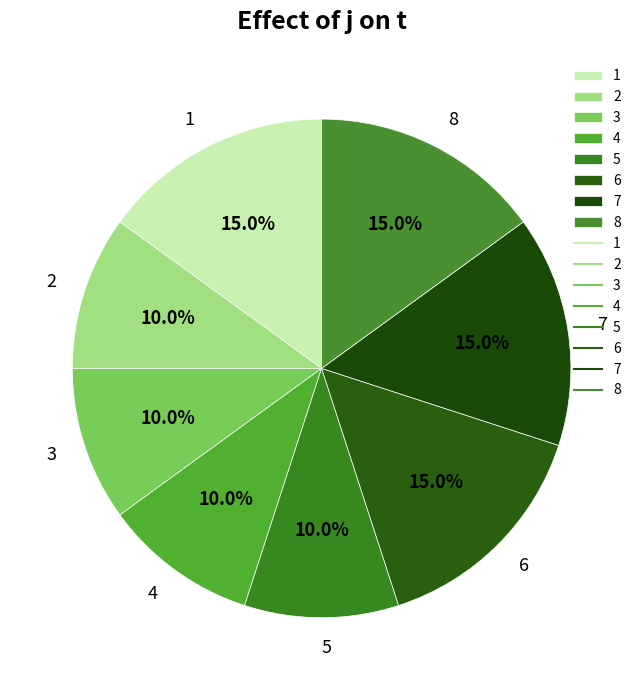

To the nearest percent, what is the combined percentage of 3 and 1?

25%